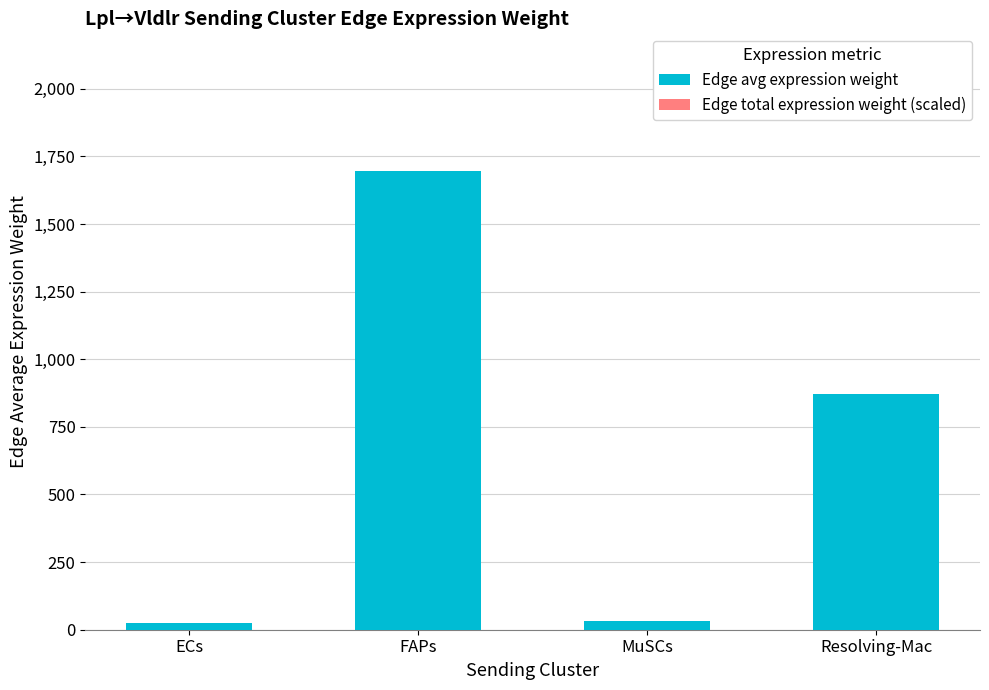

Count the number of categories in the chart.

4